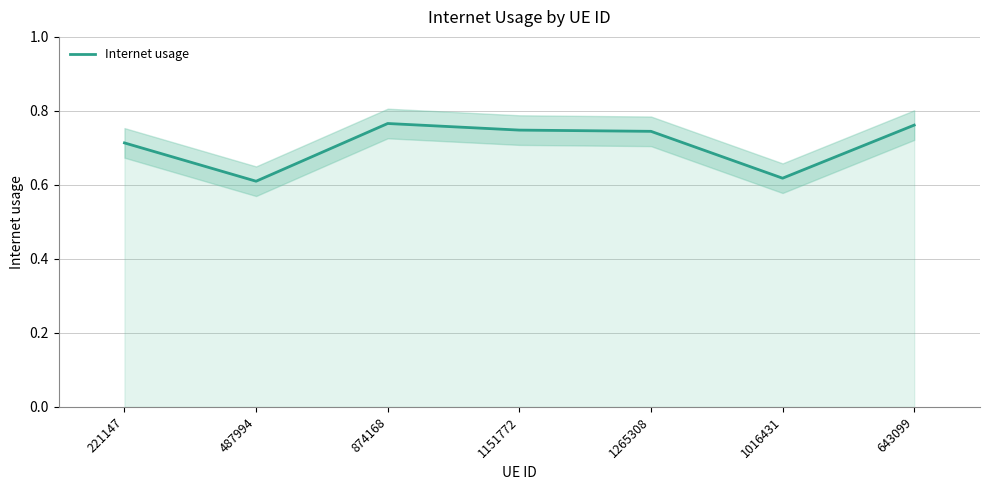

How many interior local peaks (higher than both neighbors) does the data have?

1